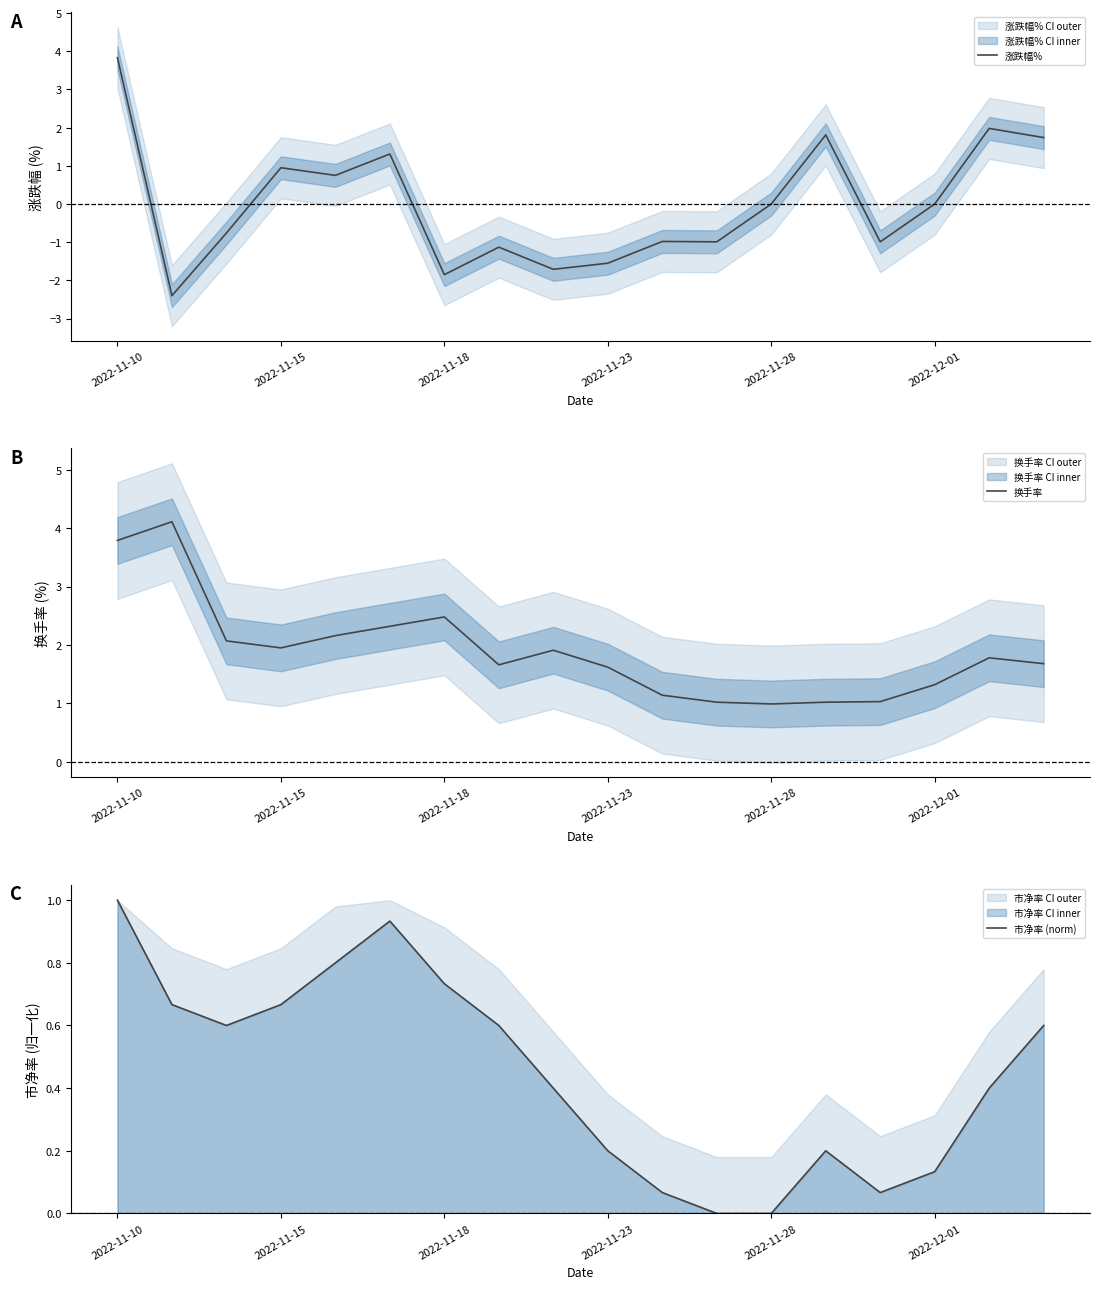

True or false: 换手率 and 市净率 (norm) cross at least once.

False